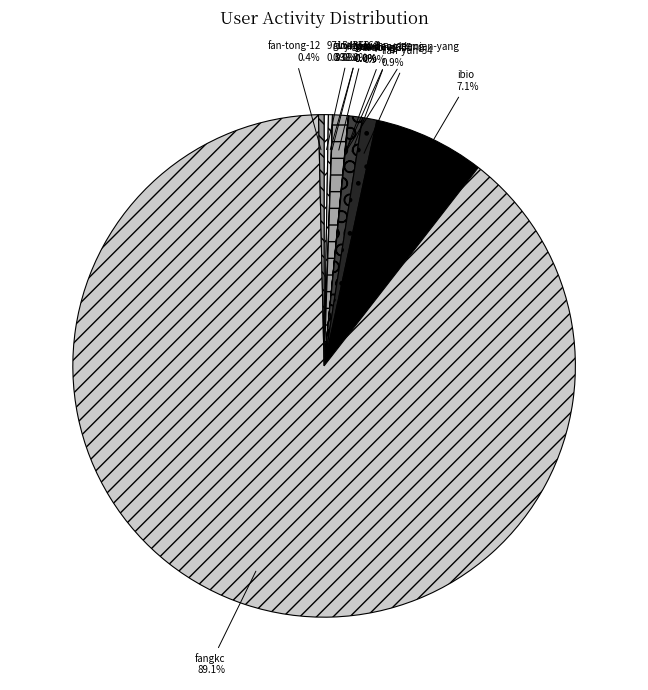

To the nearest percent, what is the average slice percentage?

8%